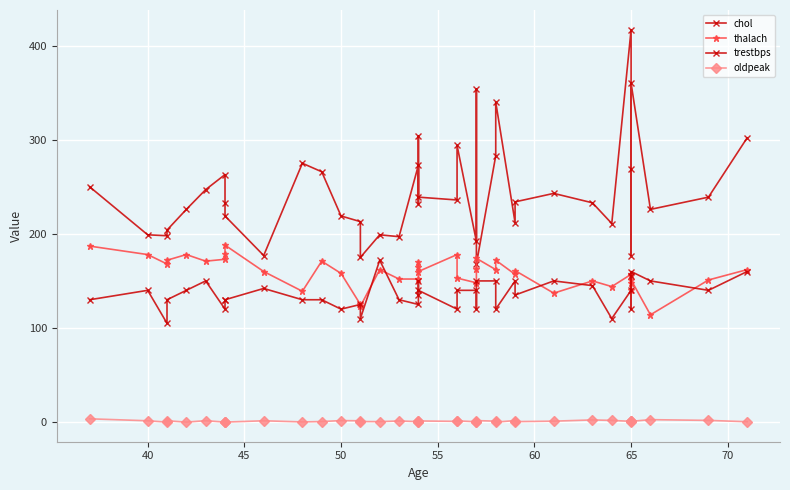

How many data points in chol are above 234?

19